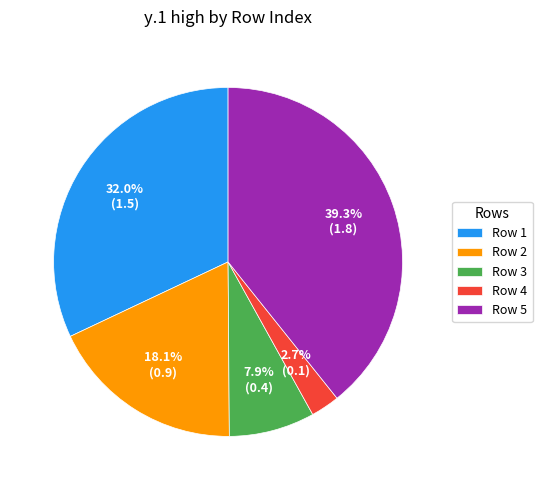

Between Row 5 and Row 2, which is larger?

Row 5